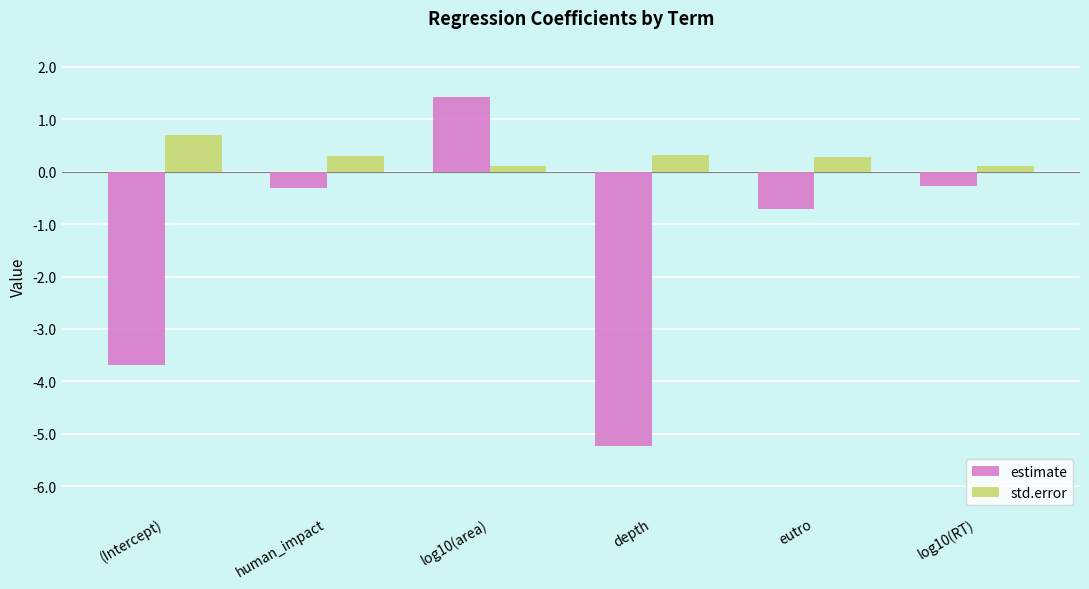

What is the total value across all series at (Intercept)?

-3.0